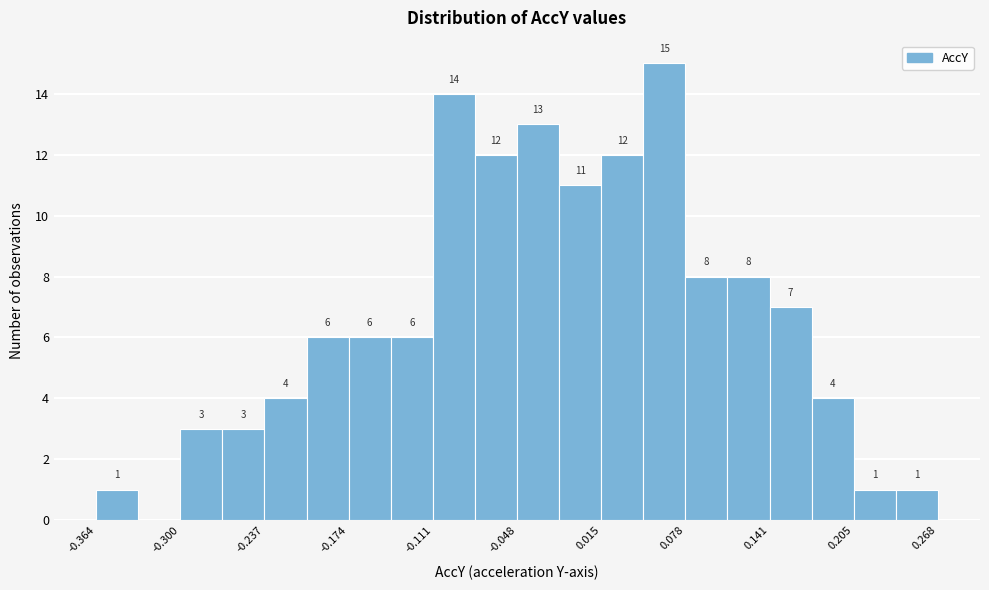

Around what value on the x-axis is the tallest bar? Give the approximate position of its centre, as read against the axis.

0.06